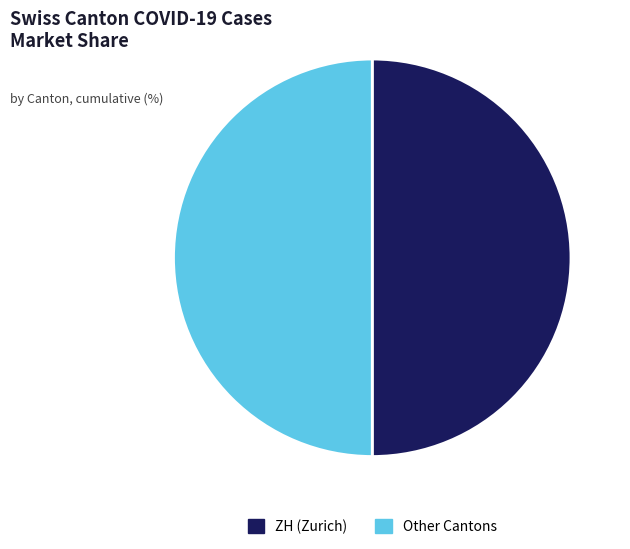

Count the number of slices in the pie.

2